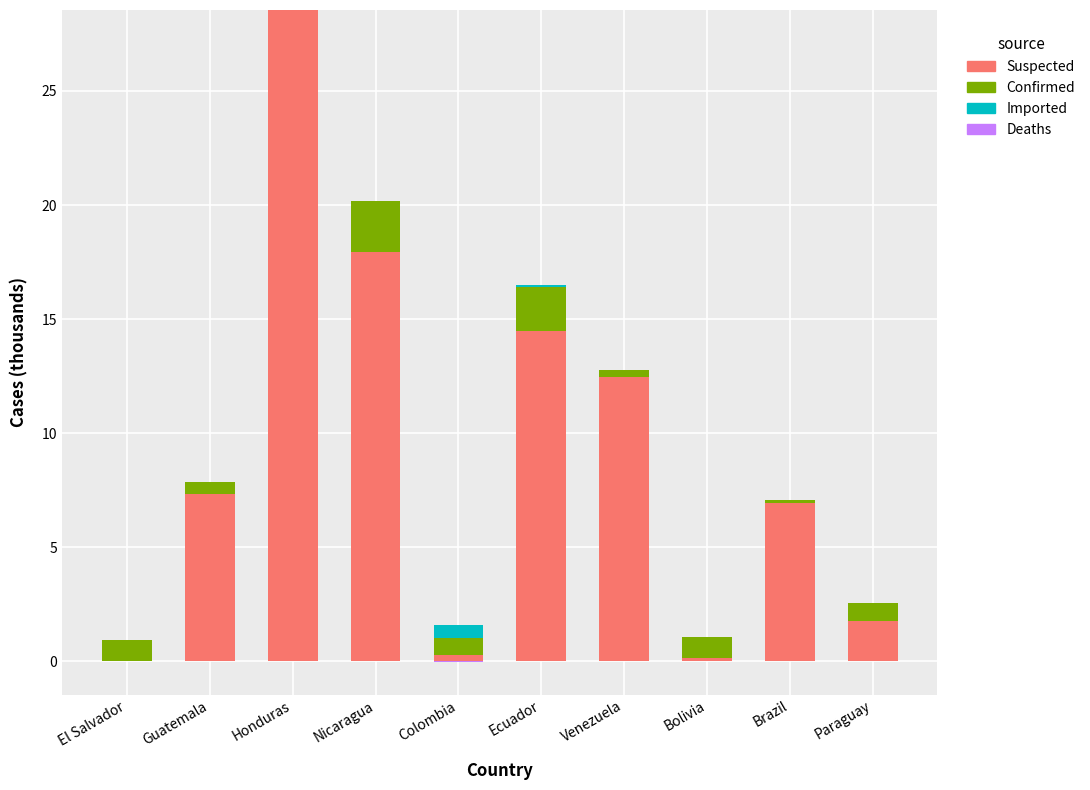

What is the difference between the highest and lowest values at El Salvador?

0.9